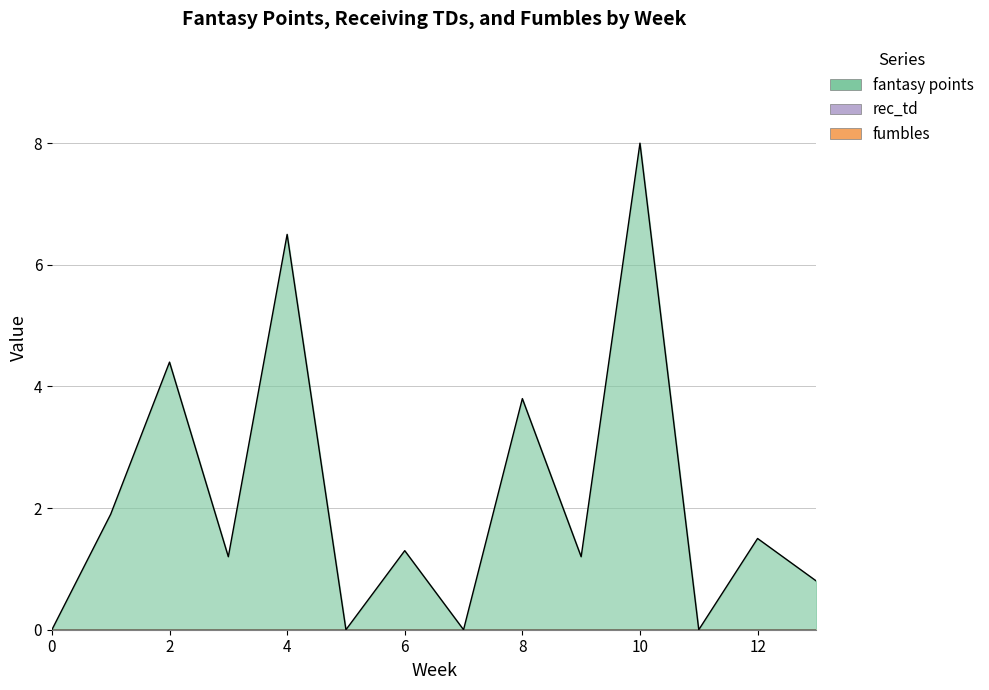

What is the average value of the fantasy points series?

2.2